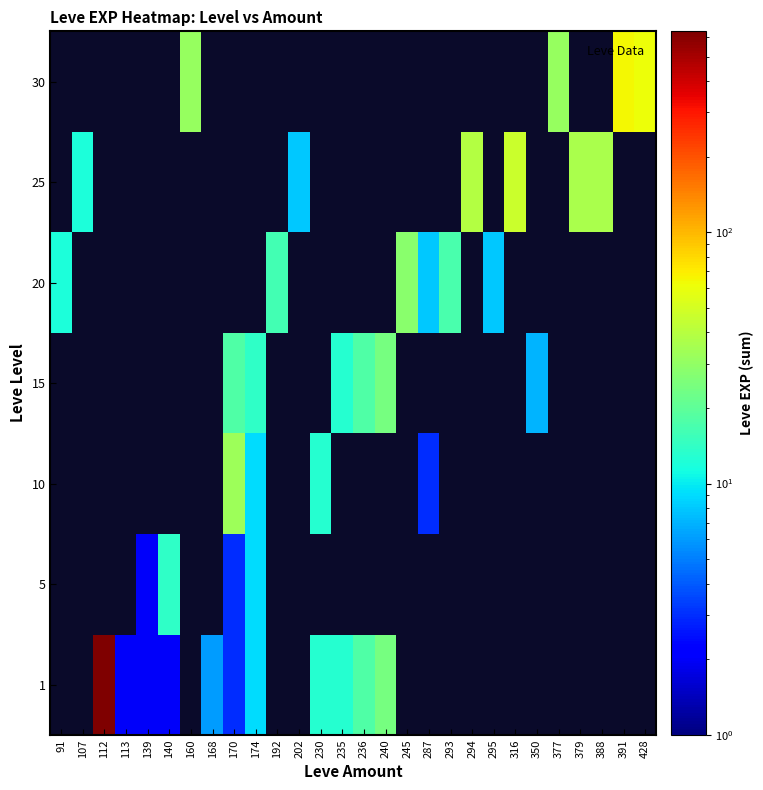

Which category has the highest value across all series?

112